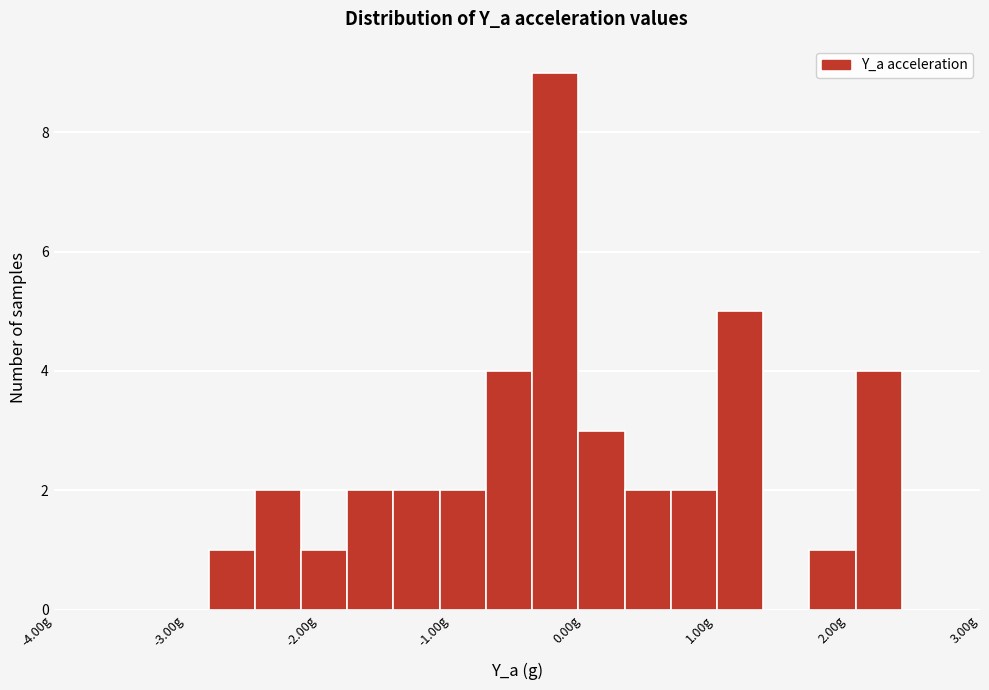

Read against the x-axis, roughly where is the centre of the tallest bar?

-0.2